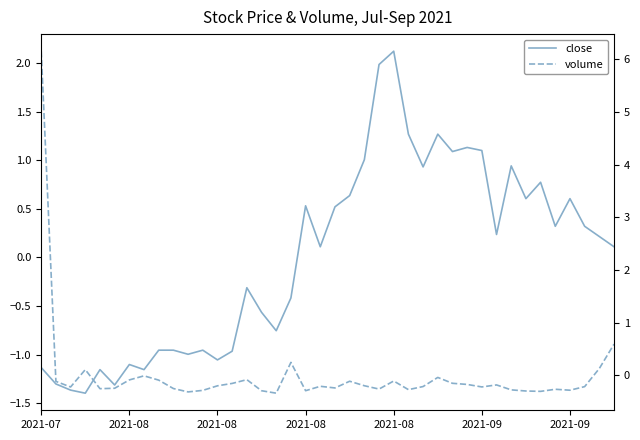

Is the value of volume at 15 greater than the value of close at 2021-08?

Yes